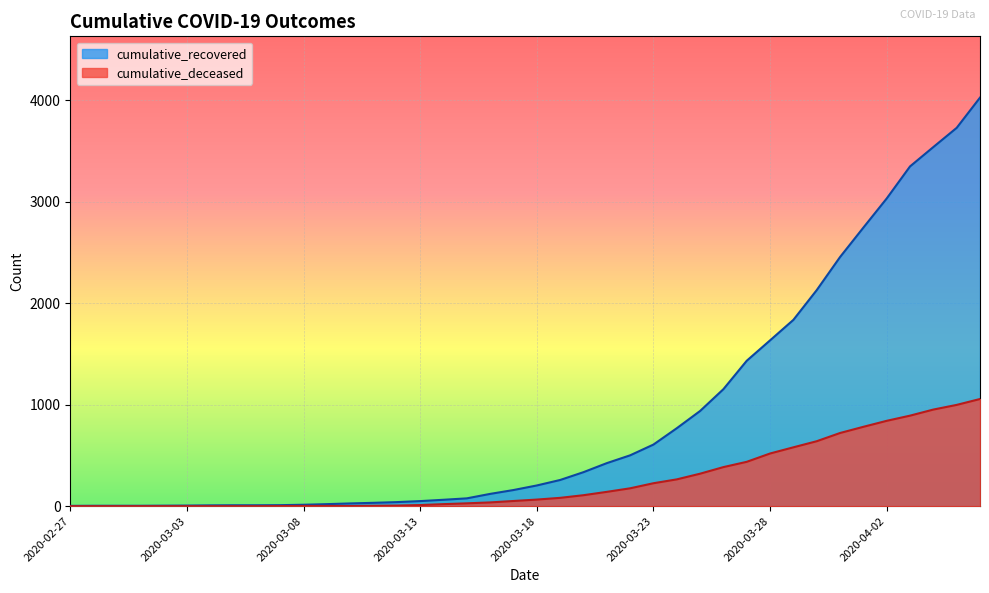

What is the spread (max minus min) of values at 2020-03-06?

9